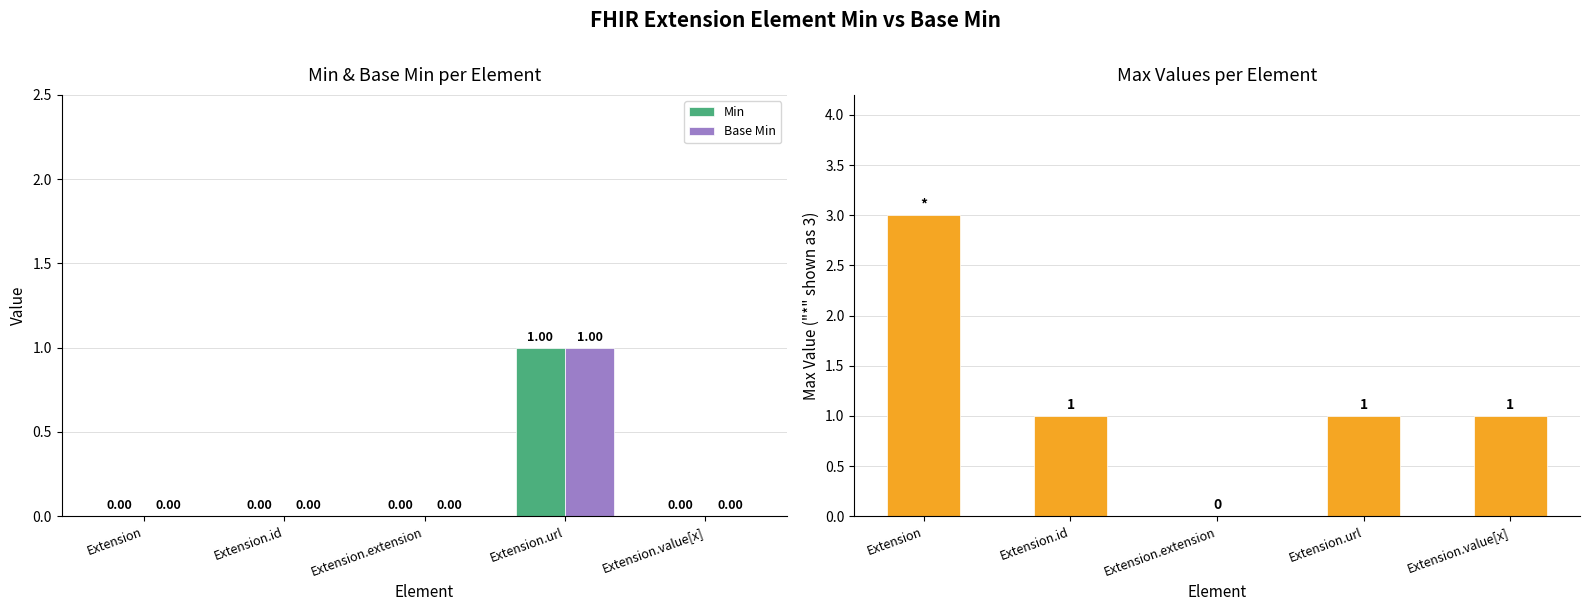

Count the Min values in the range 0 to 1.

5